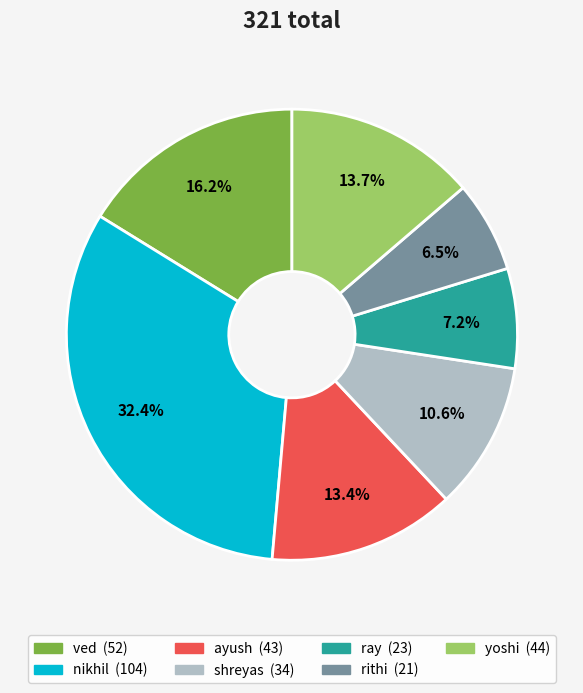

Which has a higher value, shreyas or ayush?

ayush